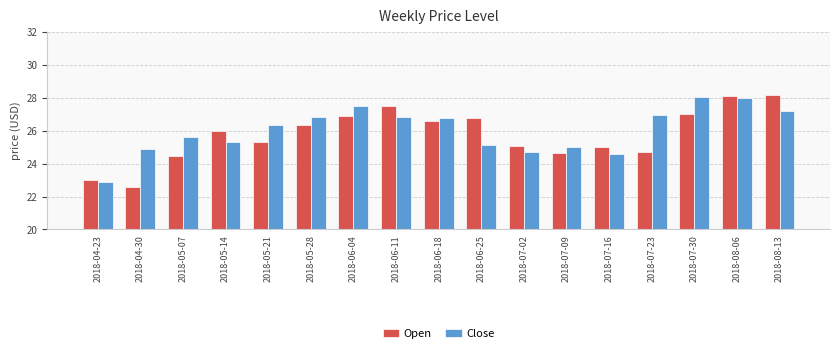

How many distinct data groups are displayed?

2